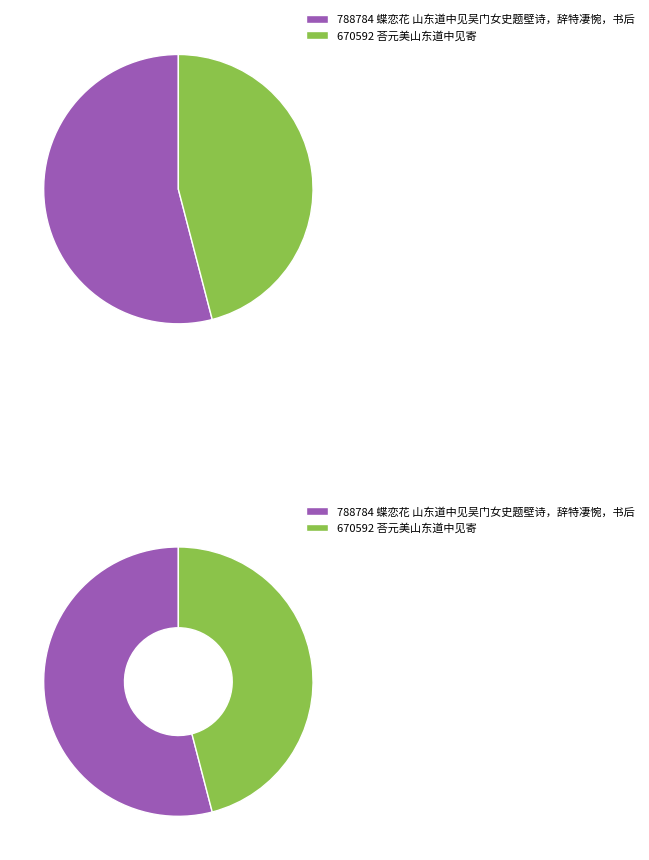

What percentage is the 蝶恋花 山东道中见吴门女史题壁诗，辞特凄惋，书后 slice, to the nearest percent?

54%